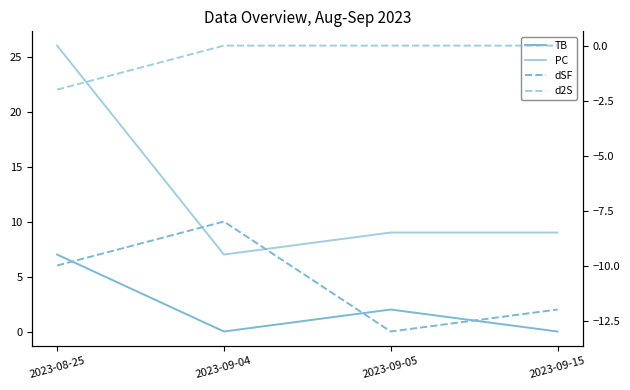

What is the difference between the second highest and minimum values in the d2S series?

2